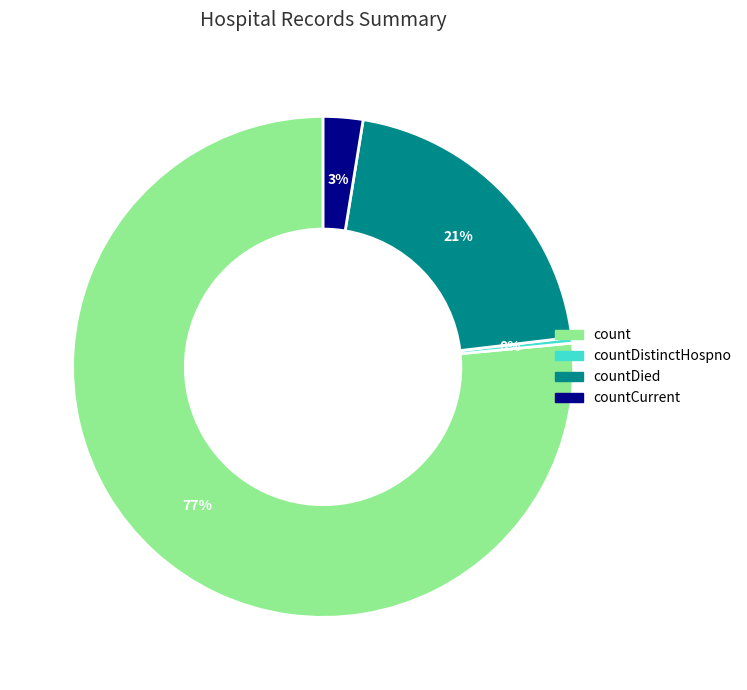

Is there any slice that represents more than half of the pie?

Yes